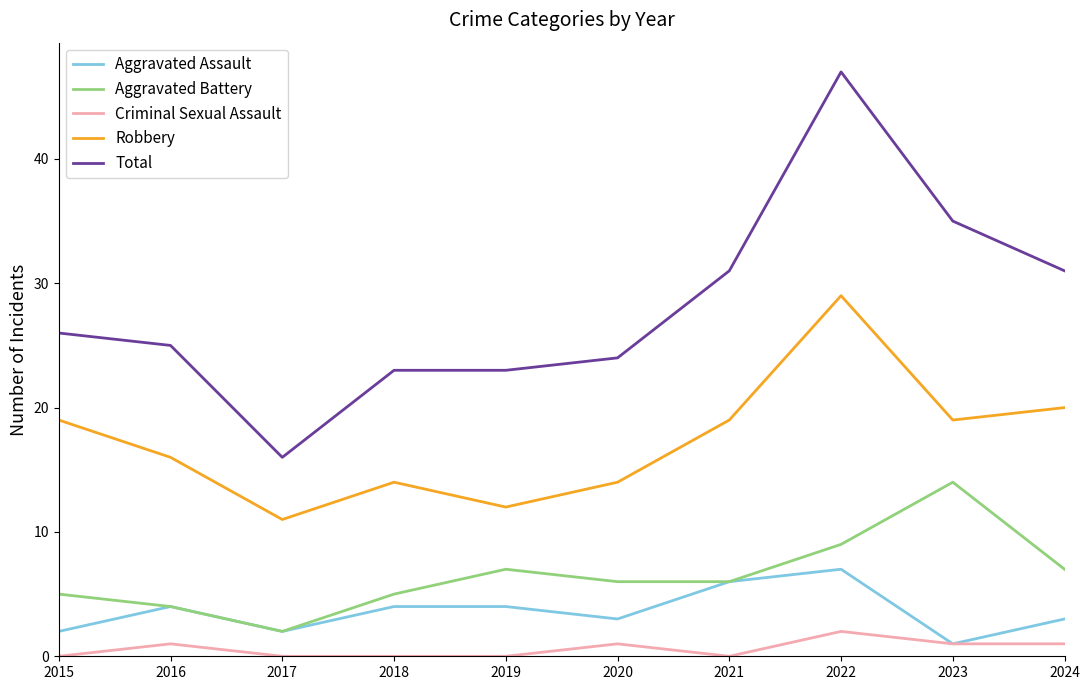

Is it true that Total equals 39 at 2020?

False